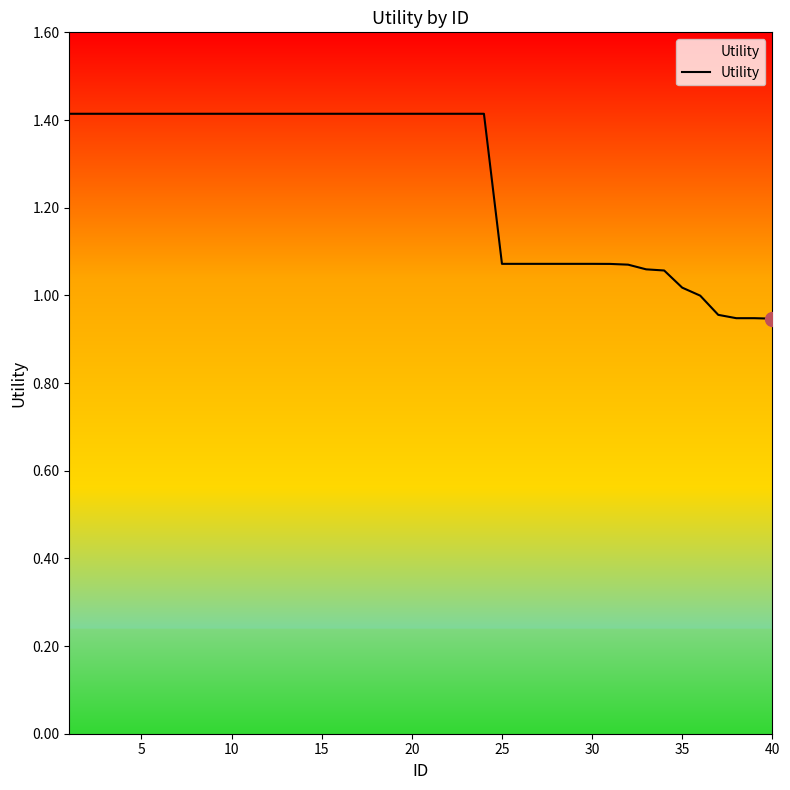

What is the difference between the maximum and minimum values?

0.5